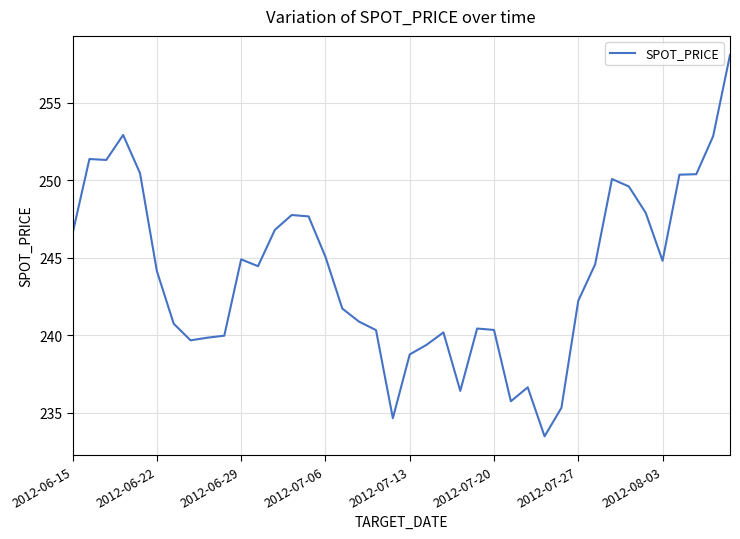

What is the smallest value displayed?

233.5